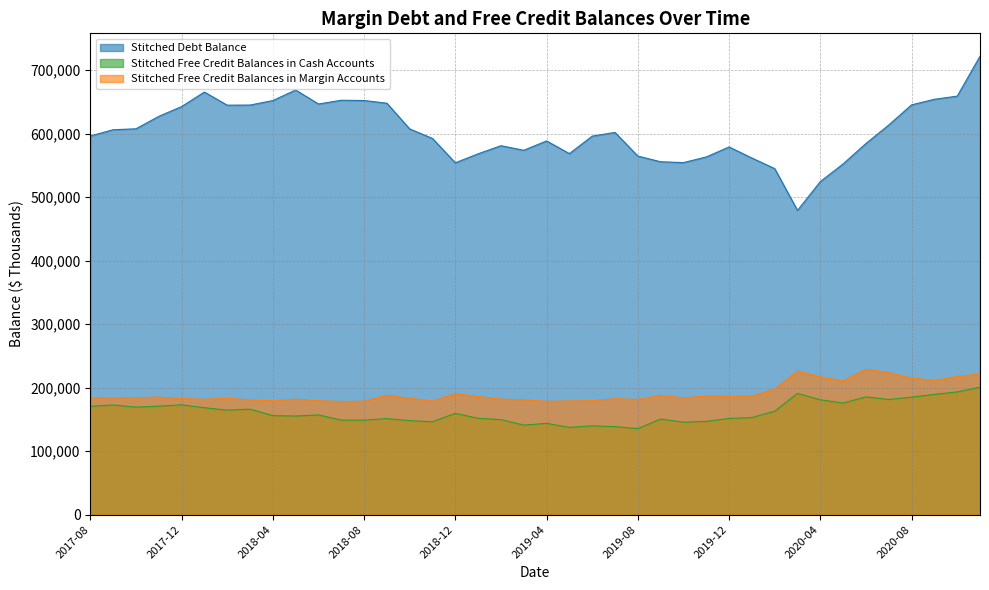

True or false: Stitched Free Credit Balances in Cash Accounts and Stitched Free Credit Balances in Margin Accounts intersect in this chart.

False